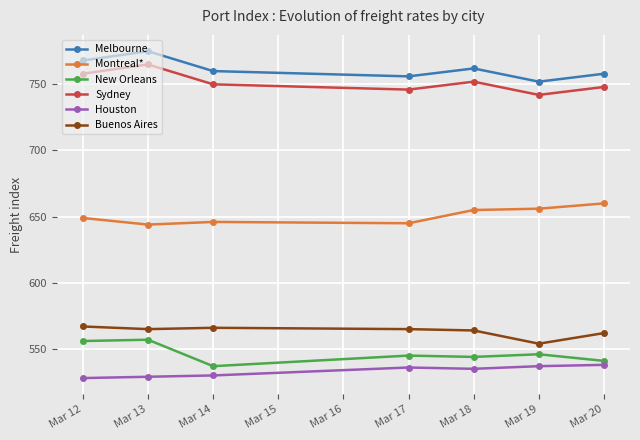

The Buenos Aires series shows 562 at Mar 20. True or false?

True